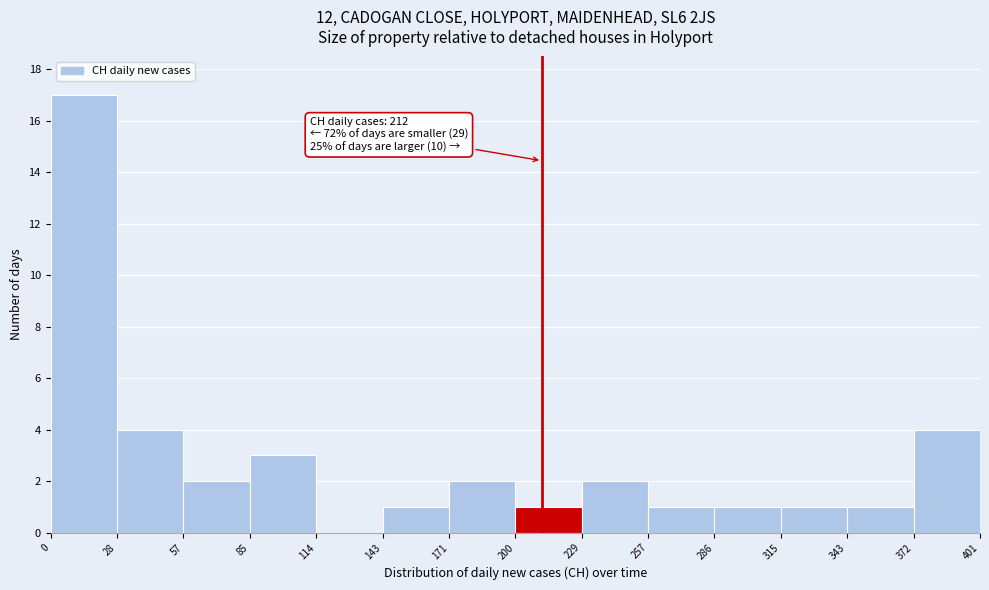

Which range on the x-axis has the tallest bar?

0 to 28